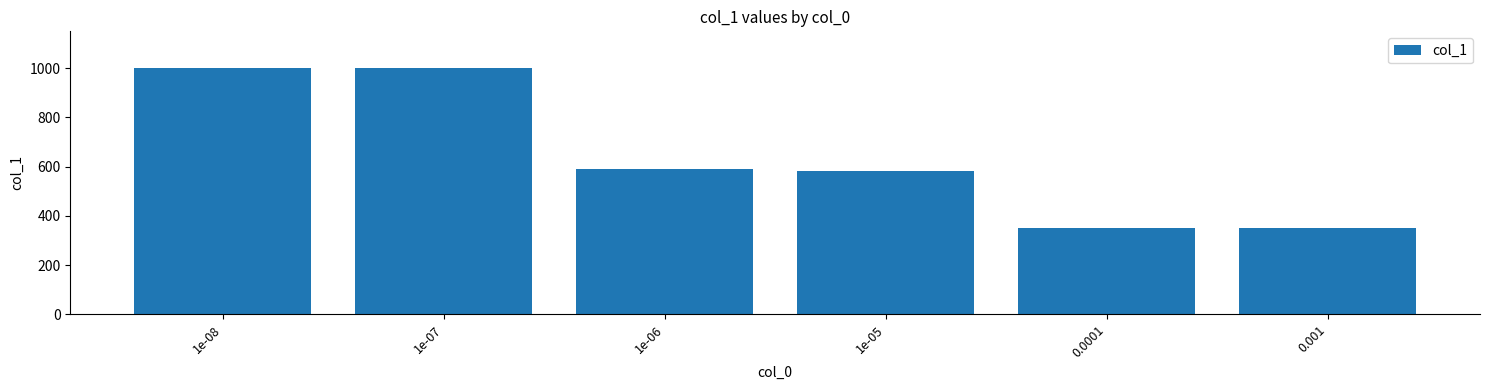

What is the average value?

646